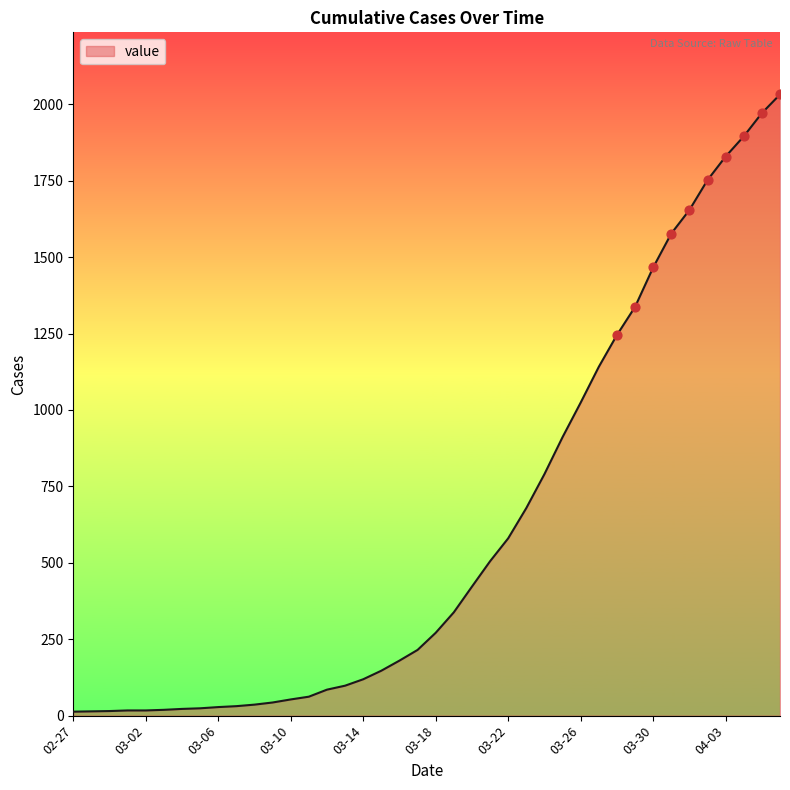

What is the maximum value shown in the chart?

2032